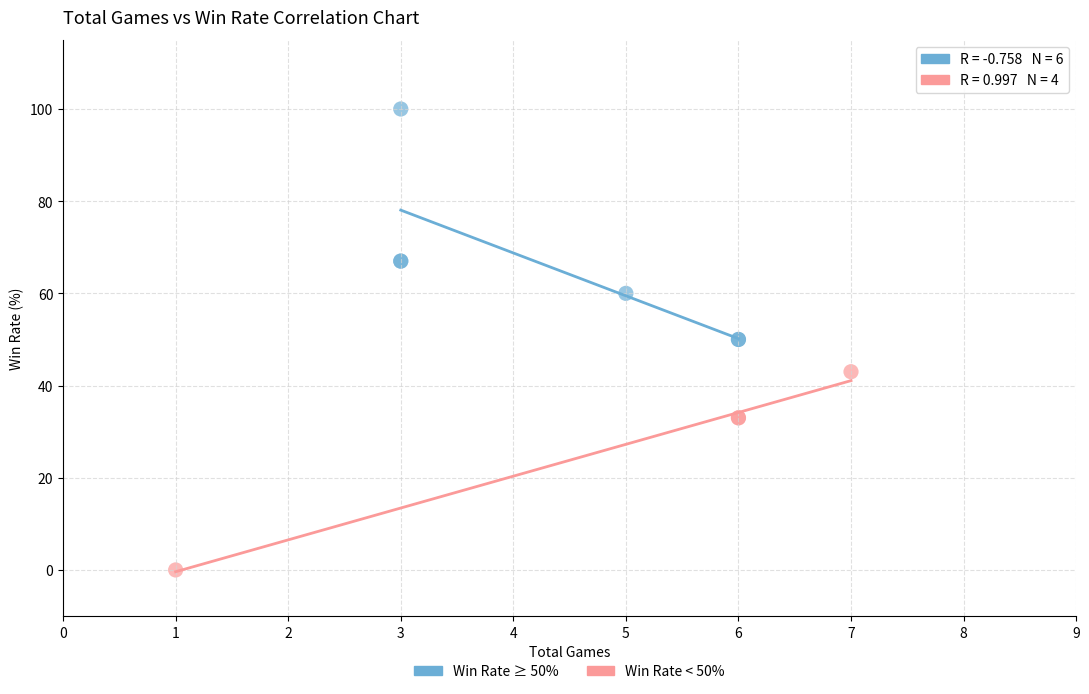

What are all the series names shown in the legend?

Win Rate ≥ 50%, Win Rate < 50%